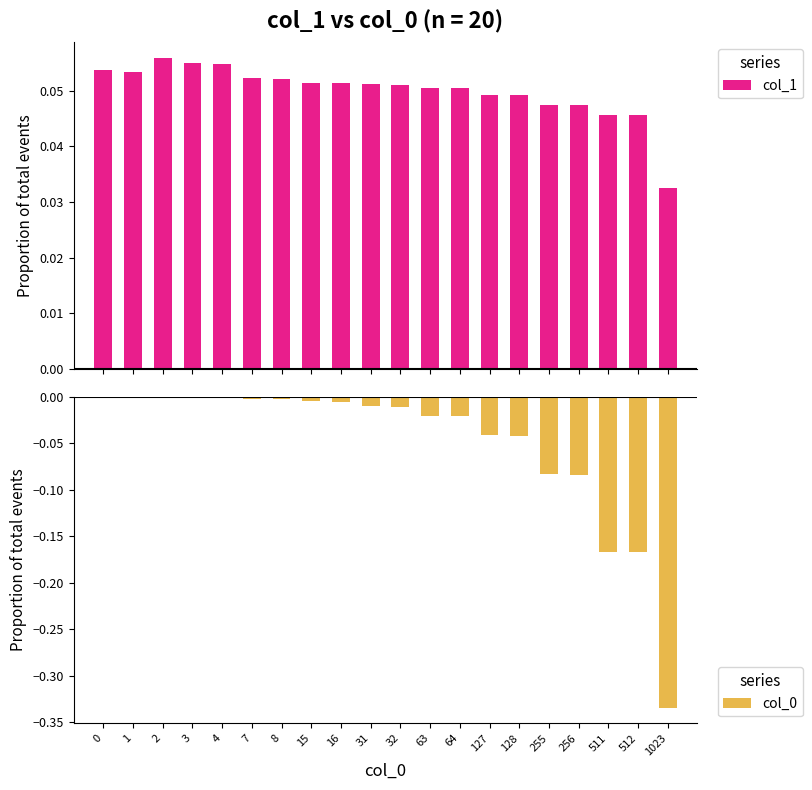

How many bars are there in each group?

2